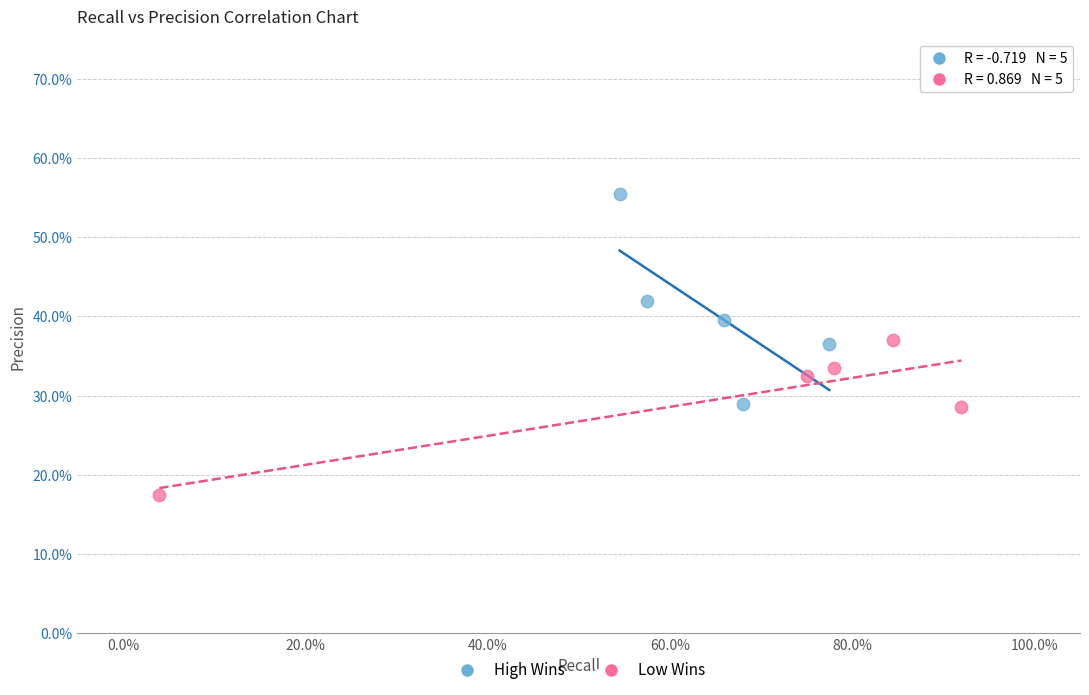

Which series has the largest Y range (max minus min)?

High Wins